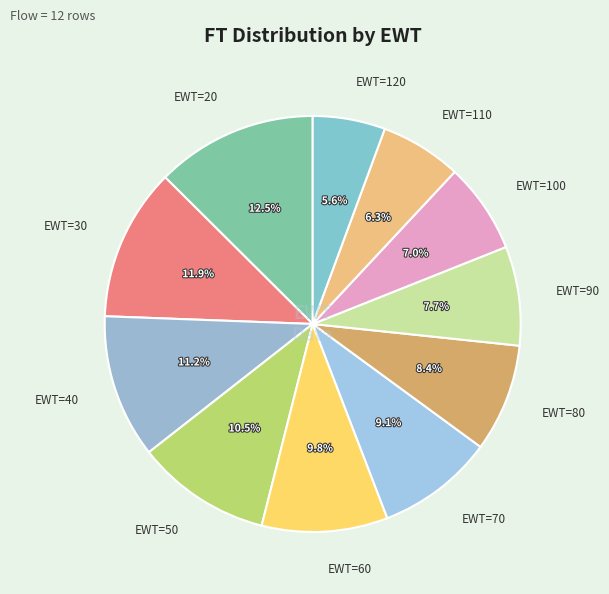

How many segments does this pie chart have?

11